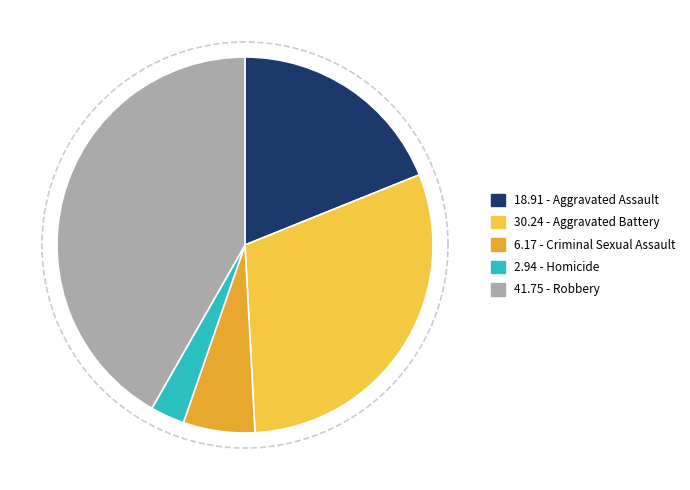

Rank the categories by value from highest to lowest.

Robbery, Aggravated Battery, Aggravated Assault, Criminal Sexual Assault, Homicide